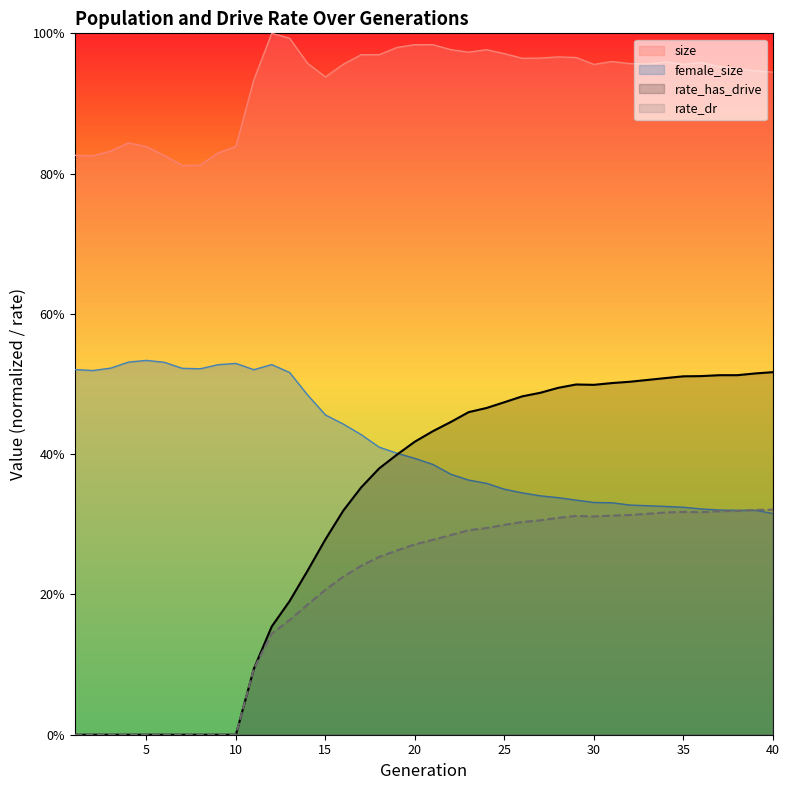

How many interior local valleys does the rate_dr series have?

2